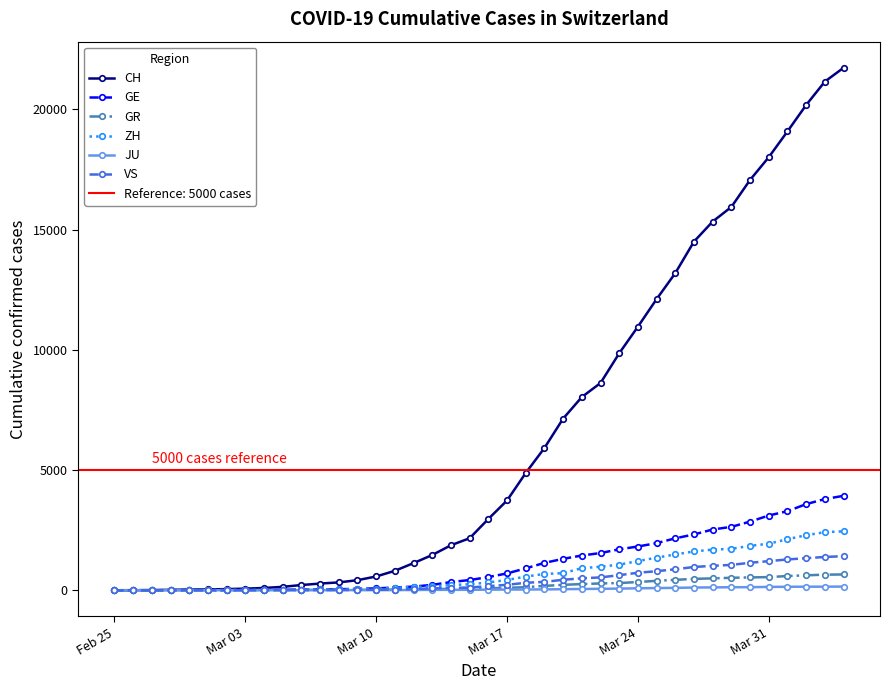

True or false: VS and GE cross at least once.

False